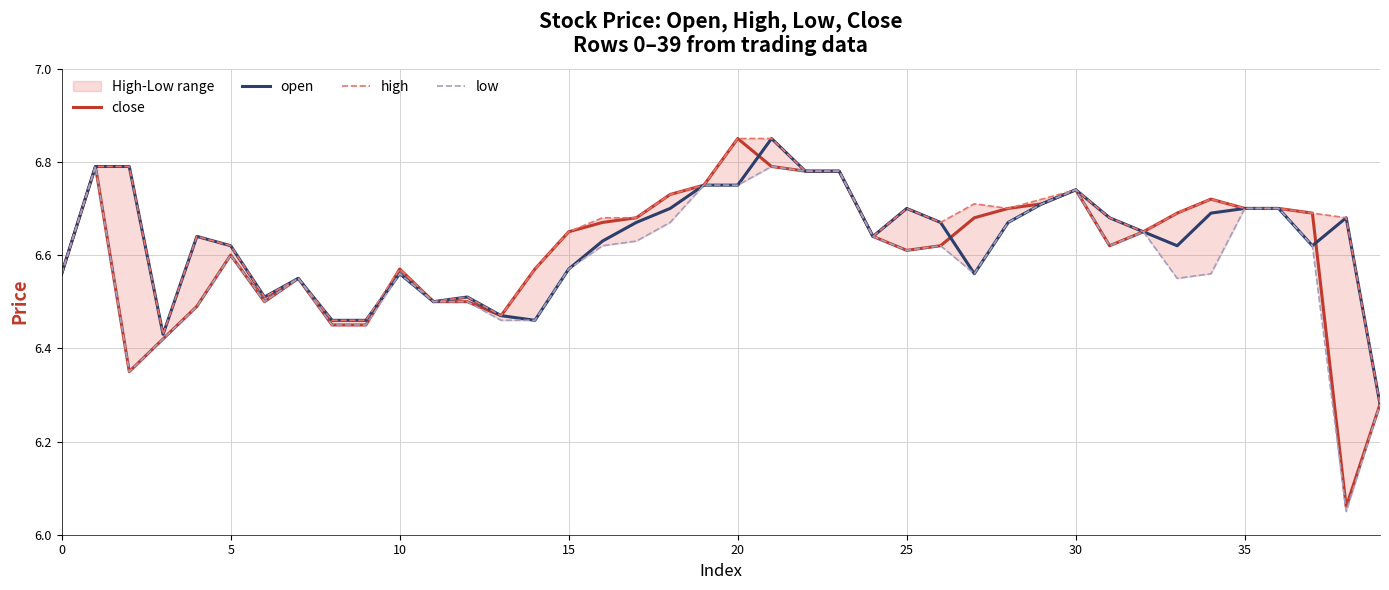

At which label does close reach its peak?

20